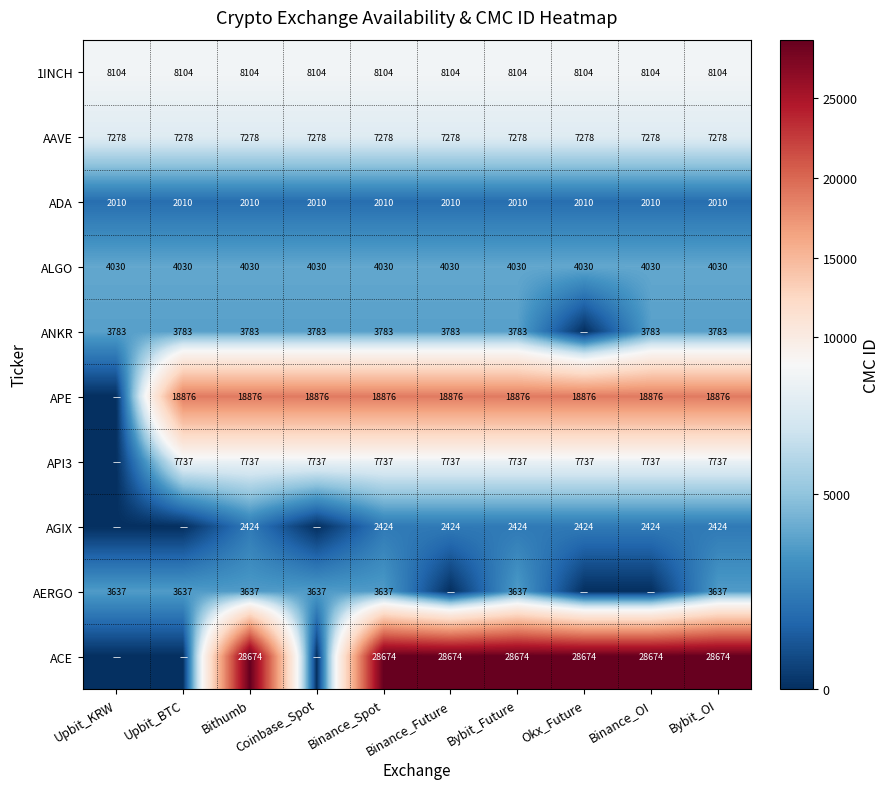

Read the ALGO value at Upbit_BTC.

4030